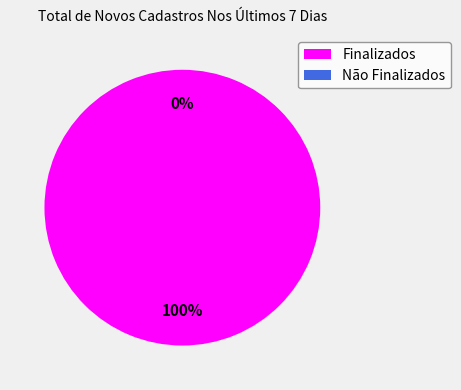

To the nearest percent, what is the average slice percentage?

50%